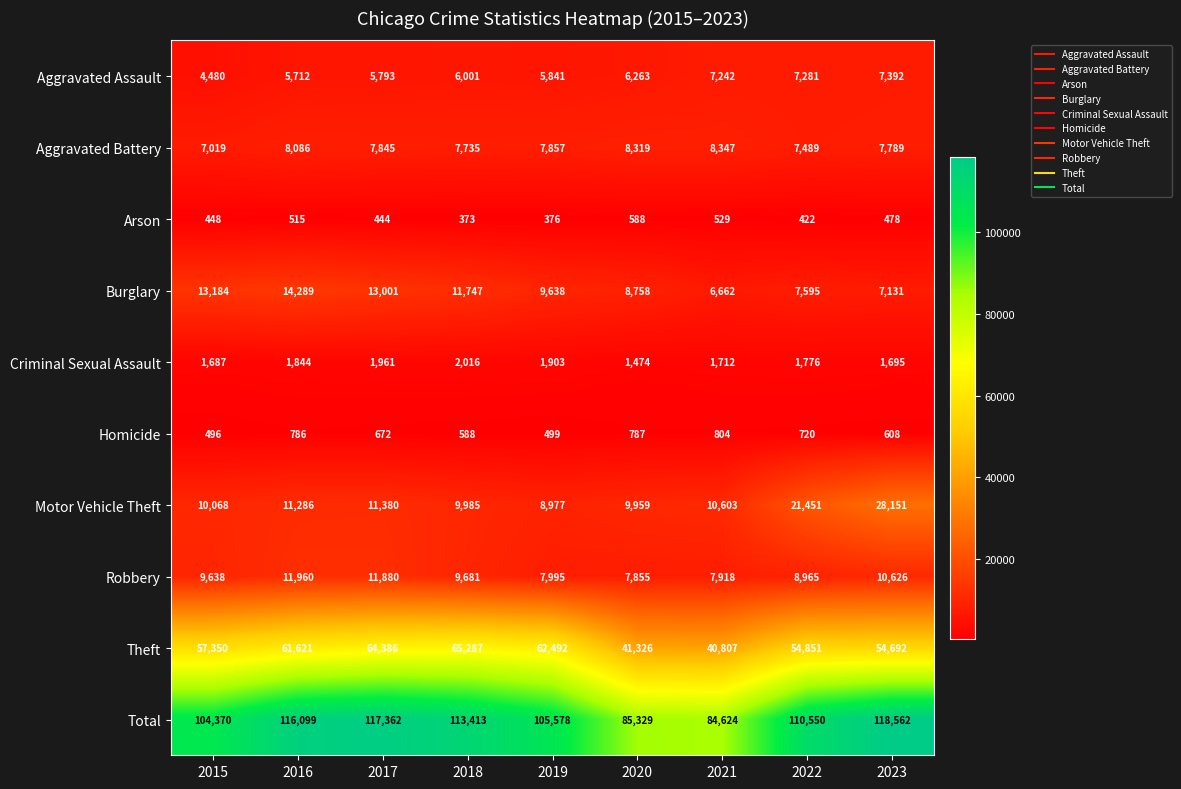

At which label does Burglary first exceed 9638?

2015